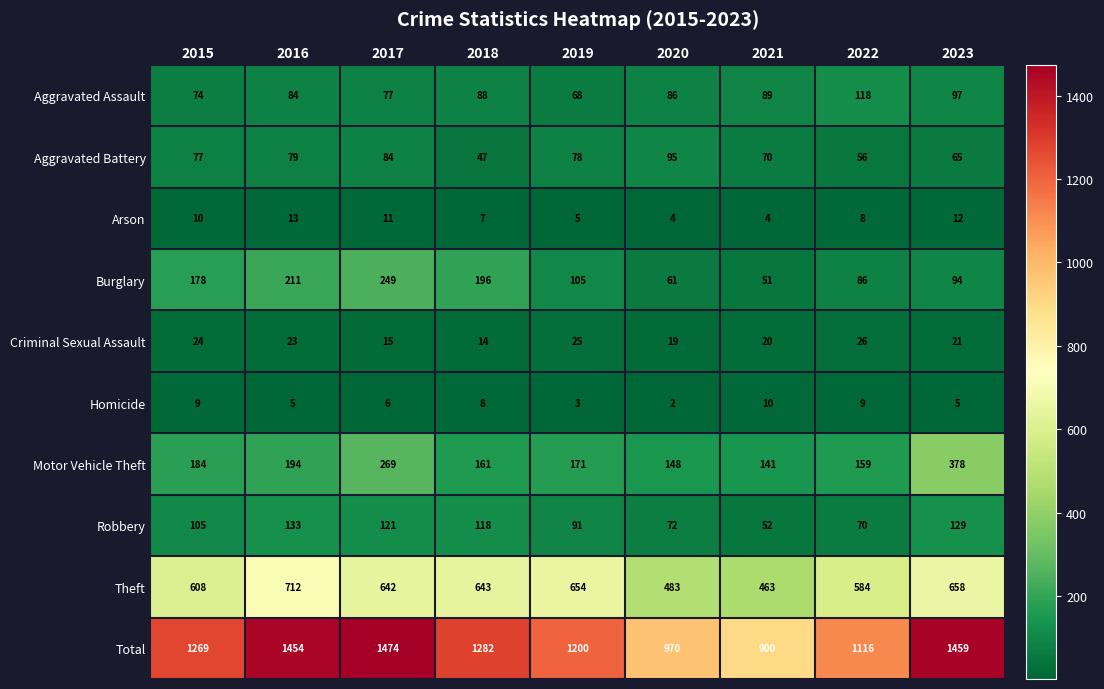

What is the difference between the maximum and second lowest values in the Total series?

504